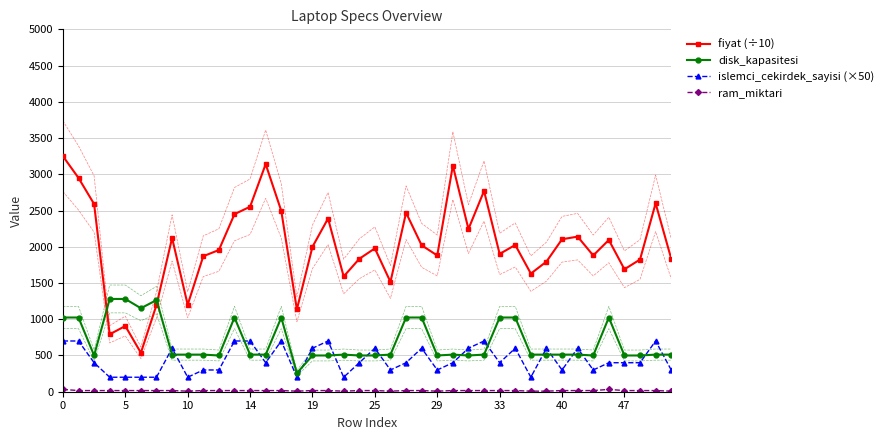

True or false: islemci_cekirdek_sayisi (×50) and disk_kapasitesi intersect in this chart.

True